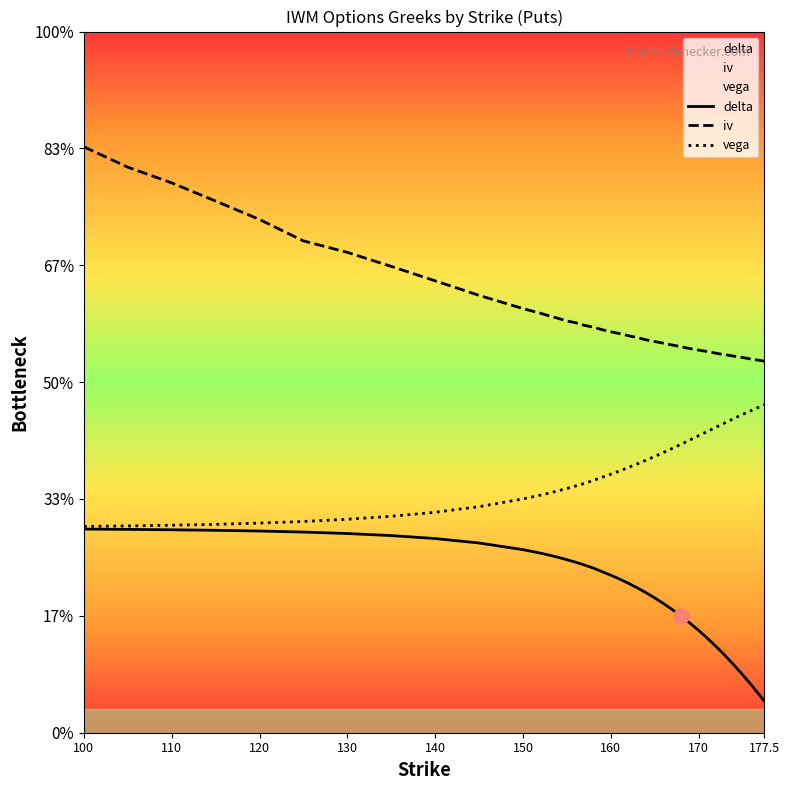

What are all the series names shown in the legend?

delta, iv, vega